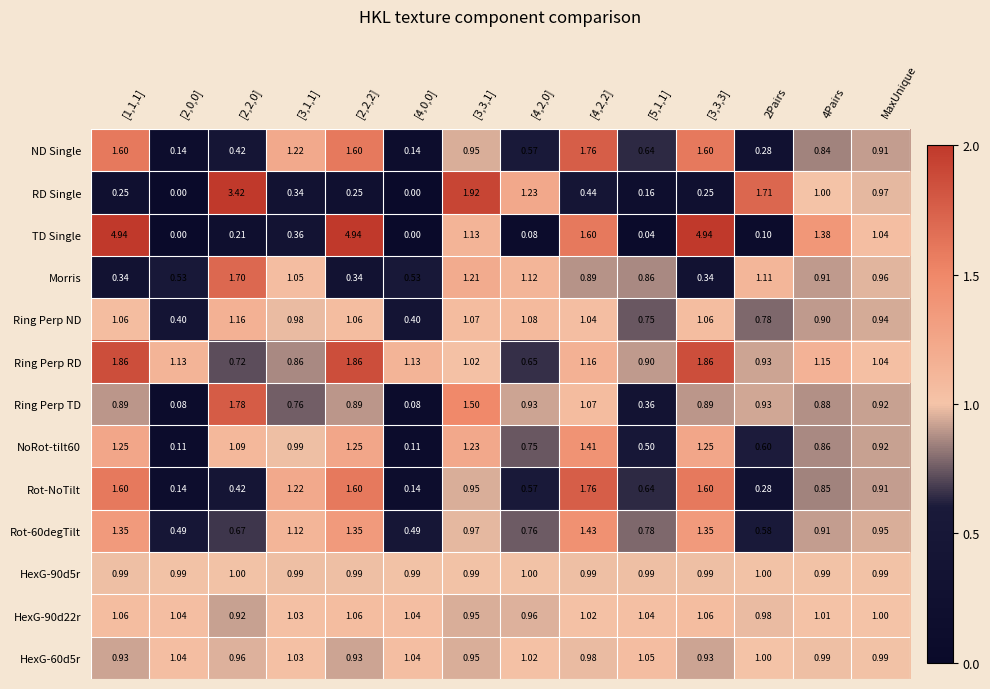

Which series has the widest spread of values?

TD Single